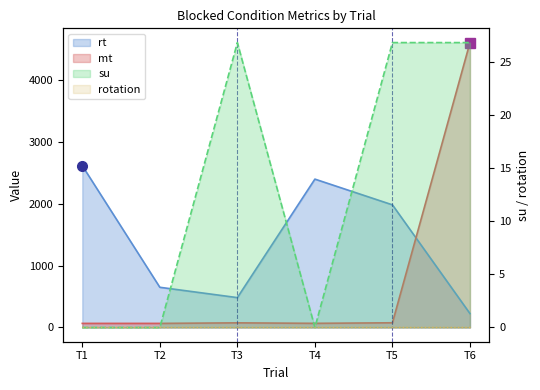

True or false: mt and su cross at least once.

False